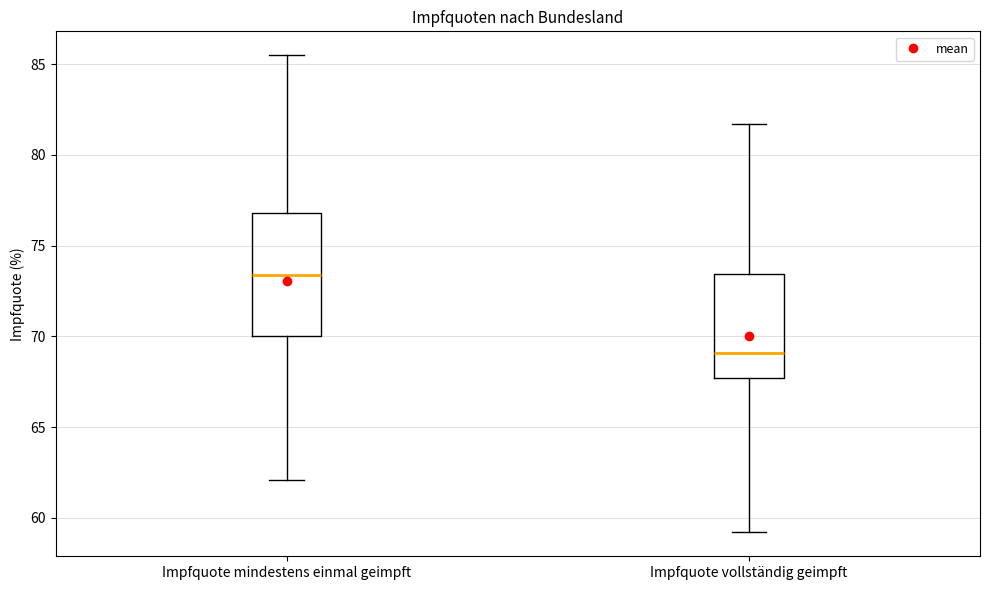

Reading left to right, transcribe this box plot: for each box, give where its median line is, the range the box spans, and where its two whiskers end, as read against the y-axis. The values are not printed on the chart, so give them approximately, as read against the axis.

Impfquote mindestens einmal geimpft: median 73.5, box 70.0 to 77.0, whiskers 62.0 to 85.5
Impfquote vollständig geimpft: median 69.0, box 67.5 to 73.5, whiskers 59.0 to 81.5